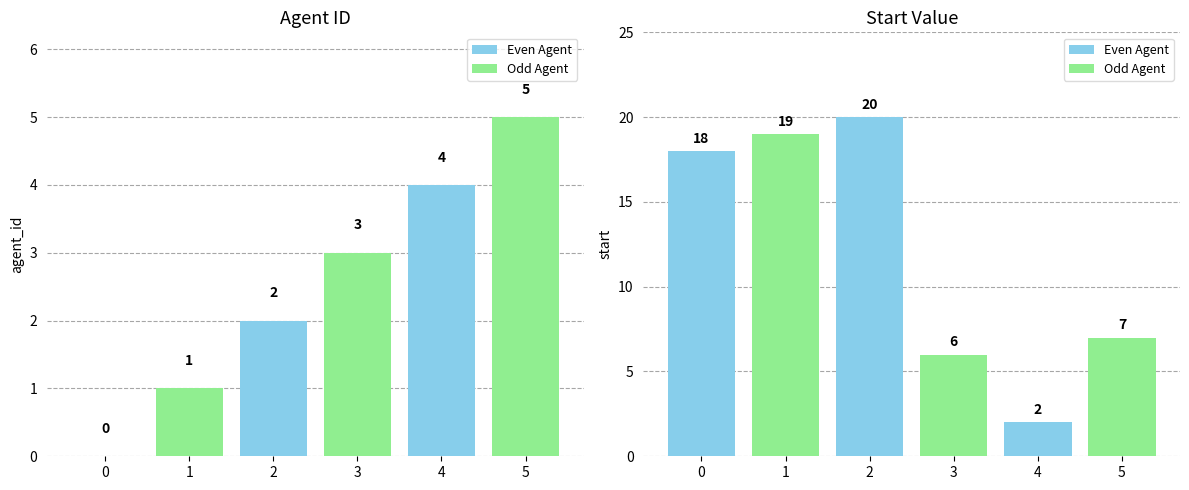

What value does the agent_id series have at 4?

4